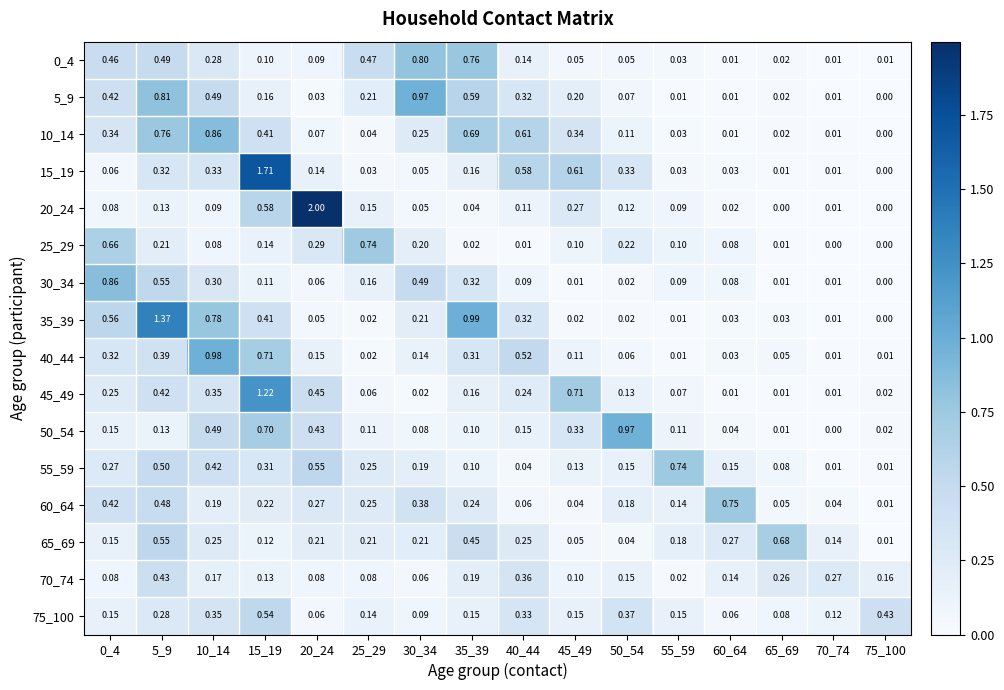

Between 20_24 and 25_29, which series saw the biggest shift?

20_24